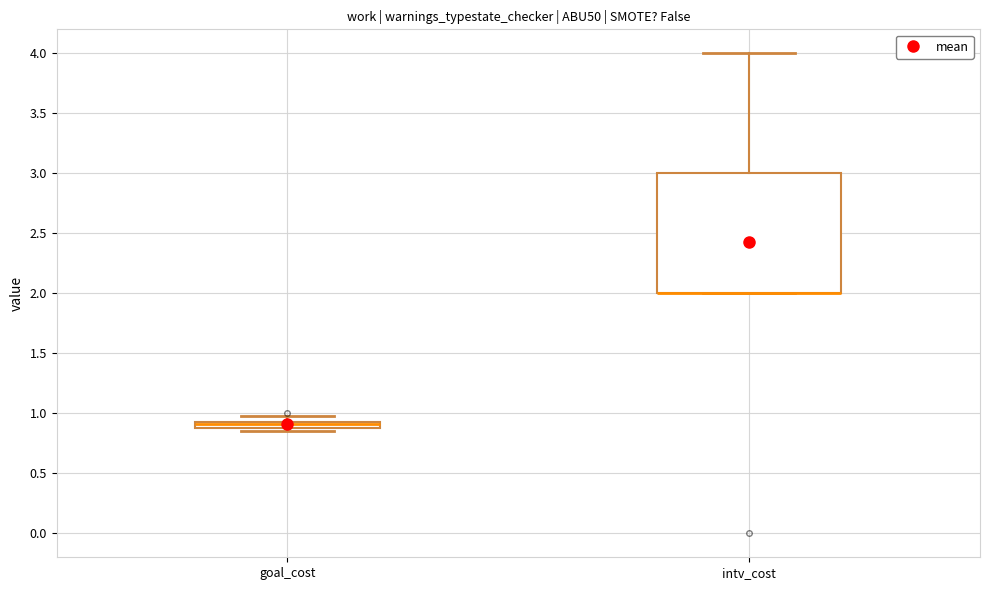

Where is the lower edge of the box for goal_cost on the y-axis? The values are not printed on the chart, so give them approximately, as read against the axis.

0.90